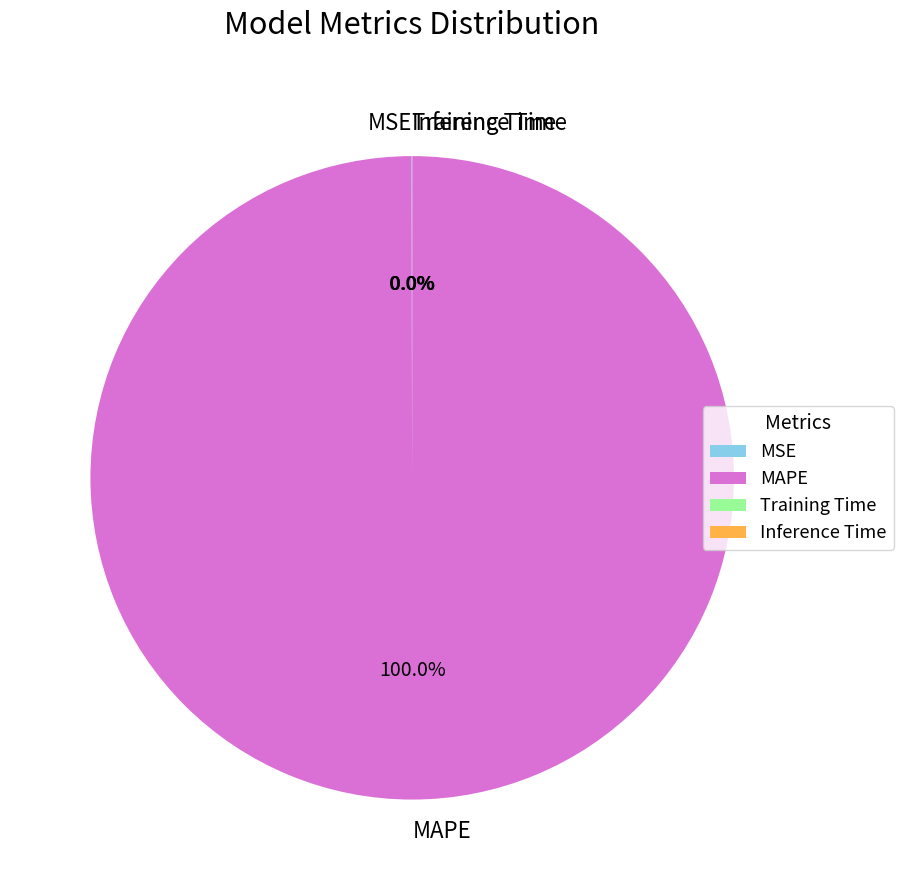

Which slice is the largest?

MAPE